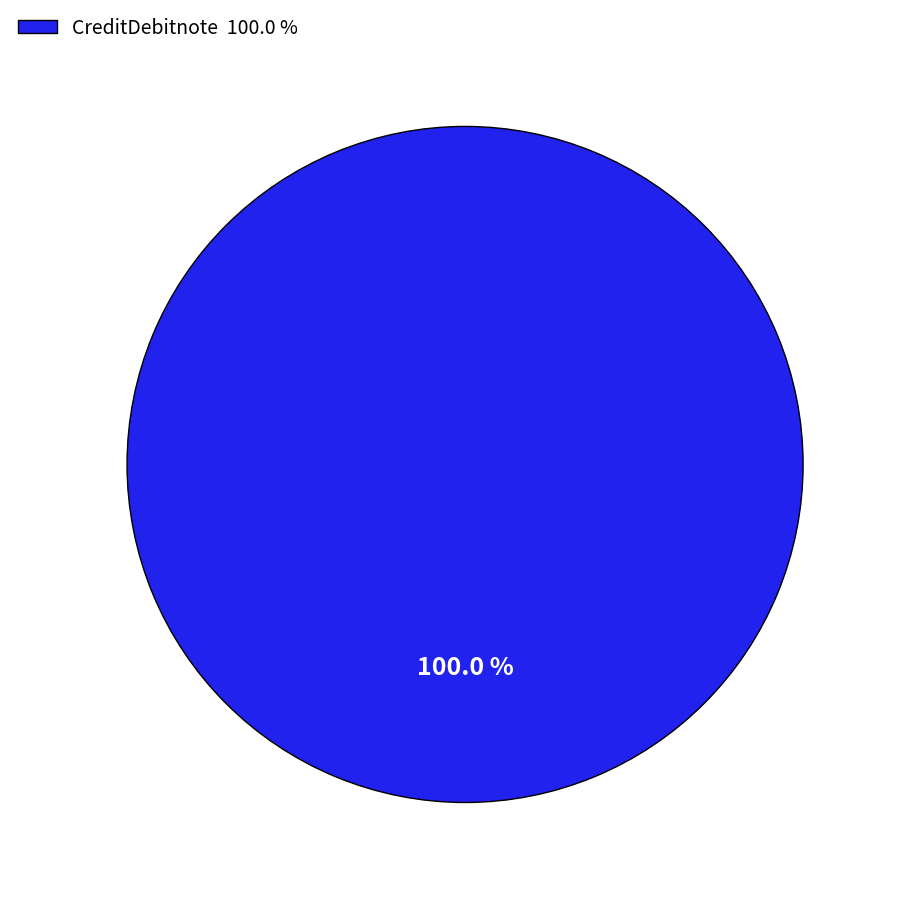

How many segments does this pie chart have?

1